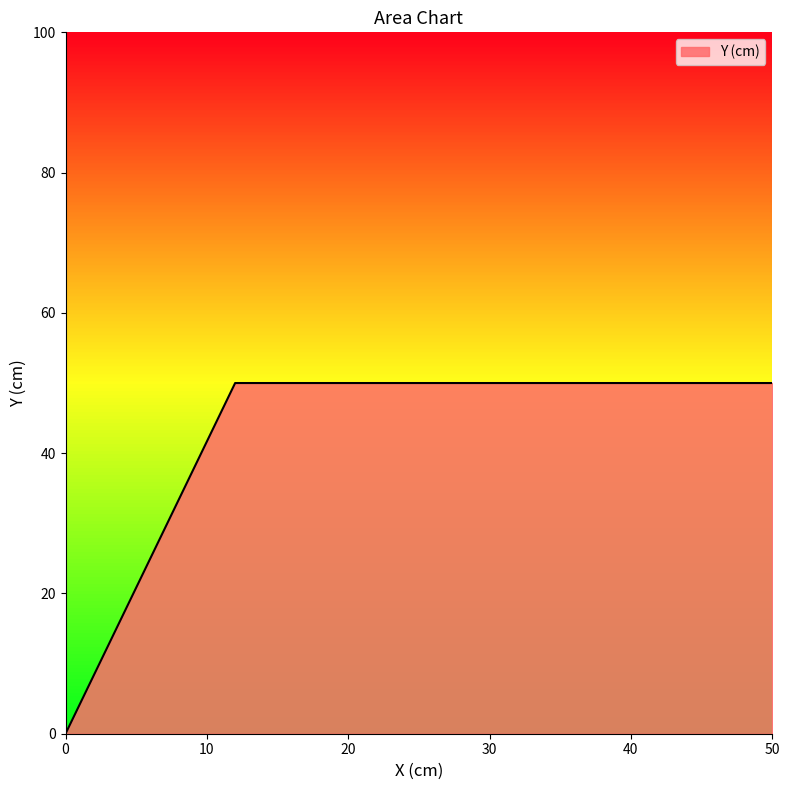

How many lines are shown in the chart?

1